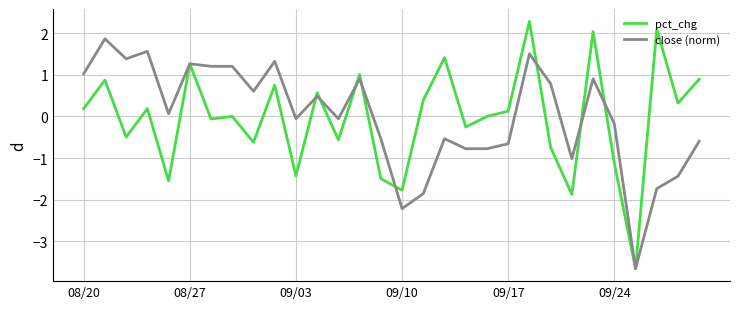

True or false: close (norm) has more than 1 points higher than both neighbors.

True